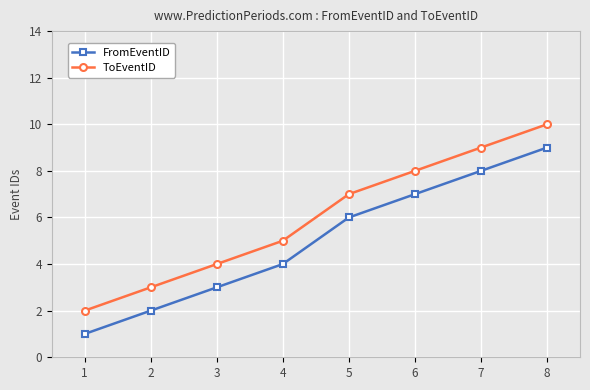

True or false: ToEventID and FromEventID cross at least once.

False